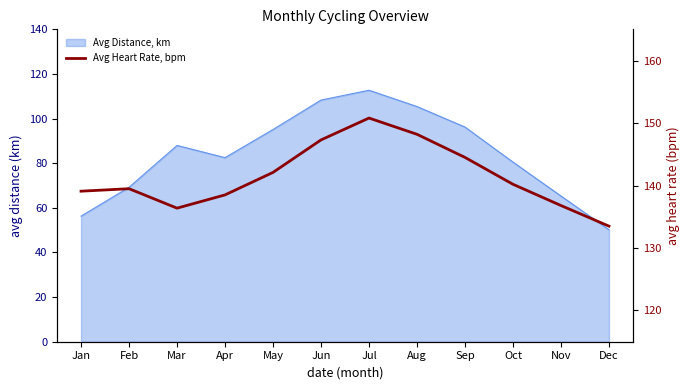

Is it true that the value at Dec is 176.0?

False